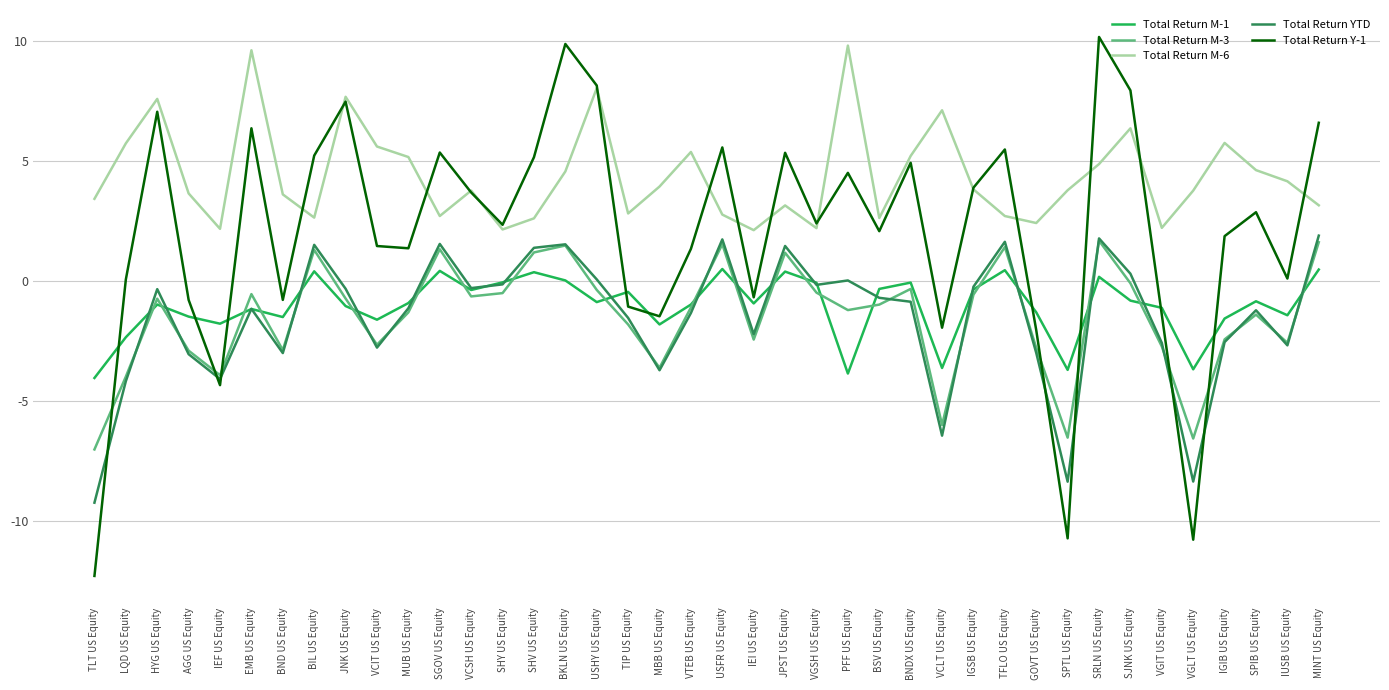

What is the spread (max minus min) of values at MBB US Equity?

7.7